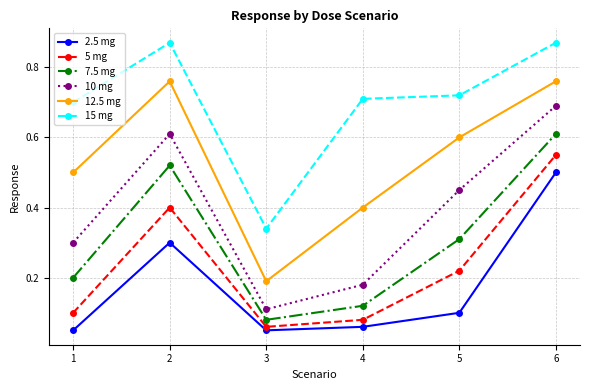

Is it true that 15 mg equals 0.5 at 2?

False